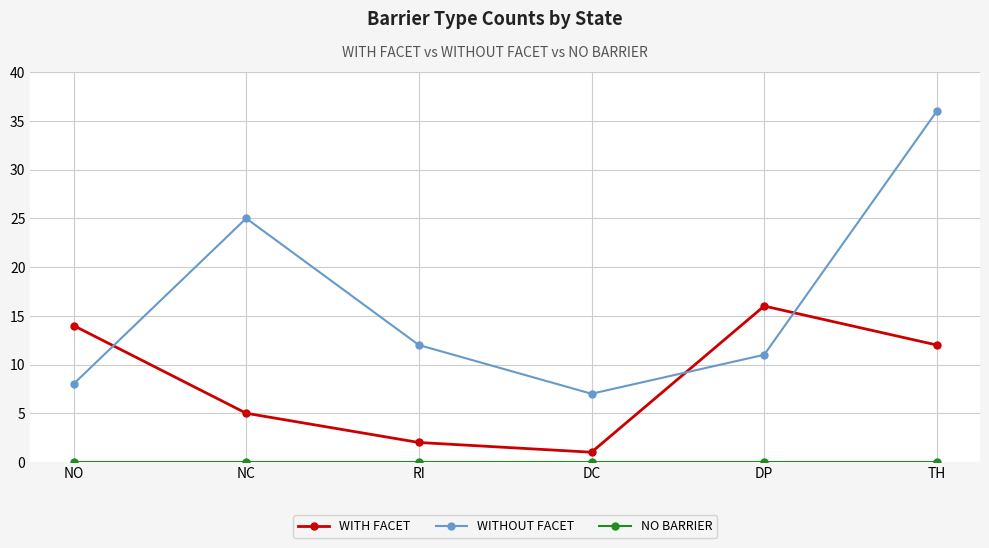

What is the label of the 6th point from the left?

TH